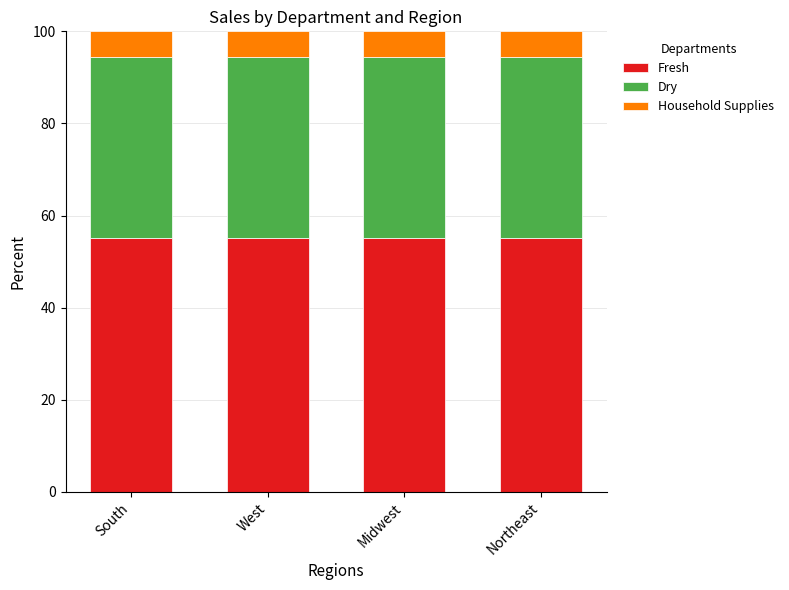

How many distinct data groups are displayed?

3